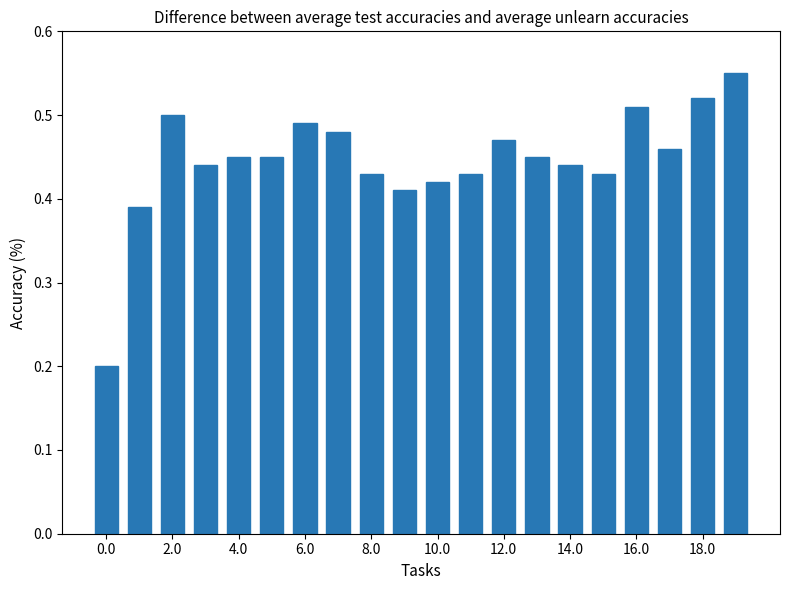

What is the sum of all values?

8.9